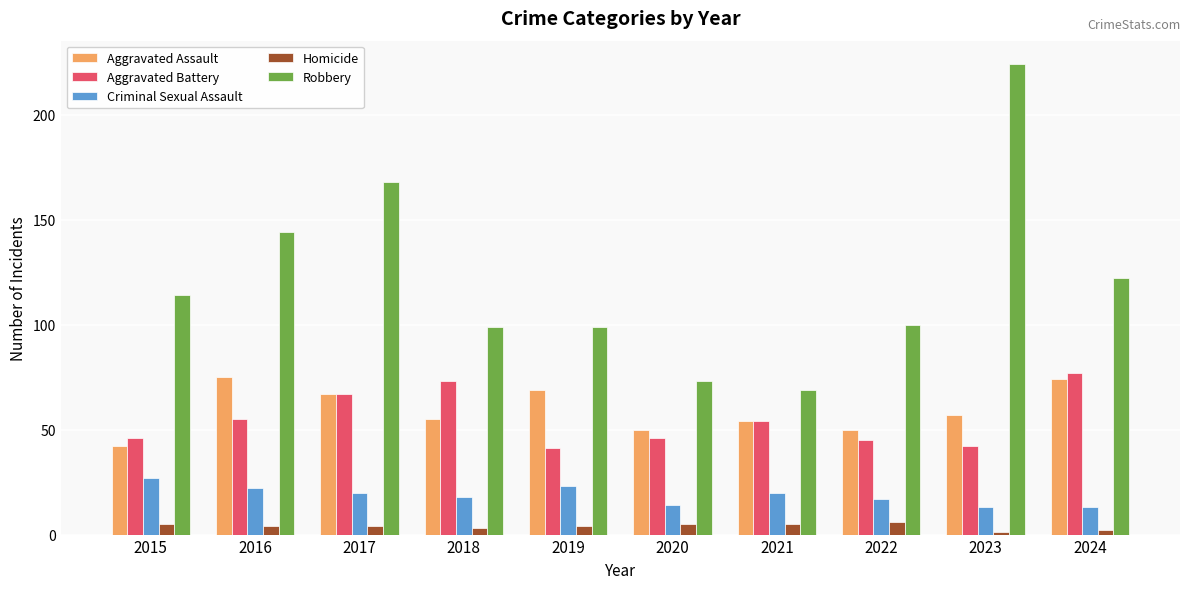

Reading left to right, what are all the values shown in this chart?

Aggravated Assault: 42	75	67	55	69	50	54	50	57	74
Aggravated Battery: 46	55	67	73	41	46	54	45	42	77
Criminal Sexual Assault: 27	22	20	18	23	14	20	17	13	13
Homicide: 5	4	4	3	4	5	5	6	1	2
Robbery: 114	144	168	99	99	73	69	100	224	122